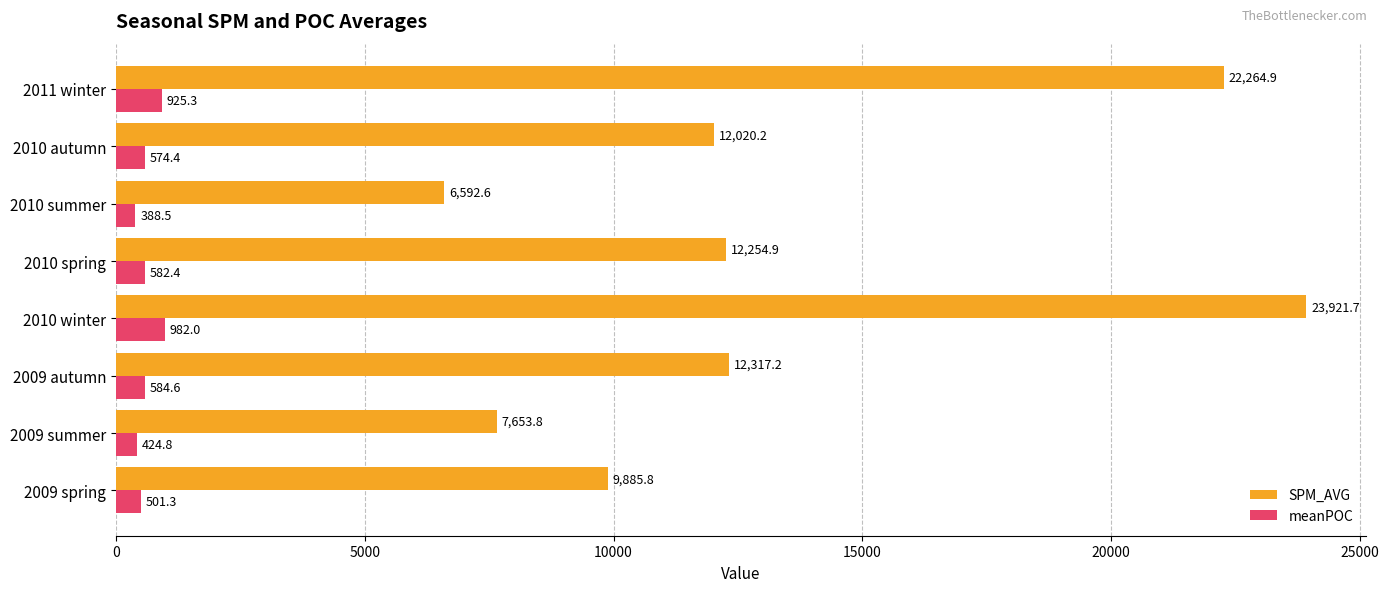

What is the difference between the SPM_AVG values at 2010 summer and 2009 summer?

1061.2